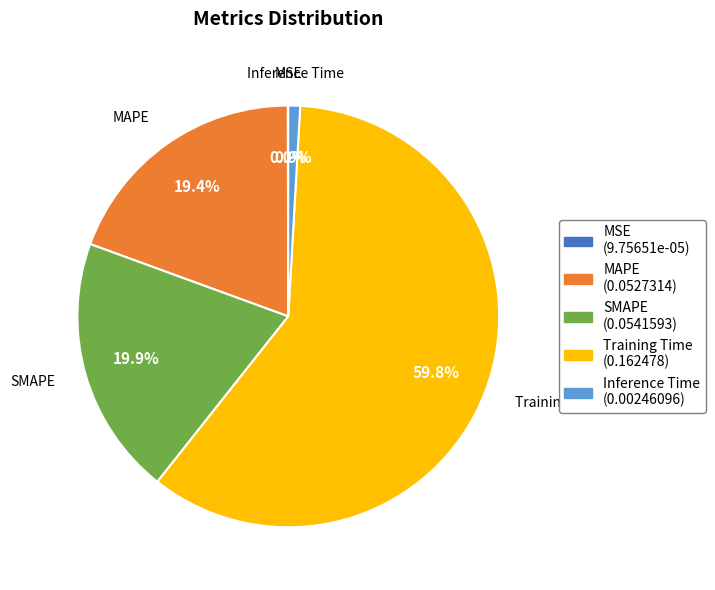

What percentage is the Training Time slice, to the nearest percent?

60%